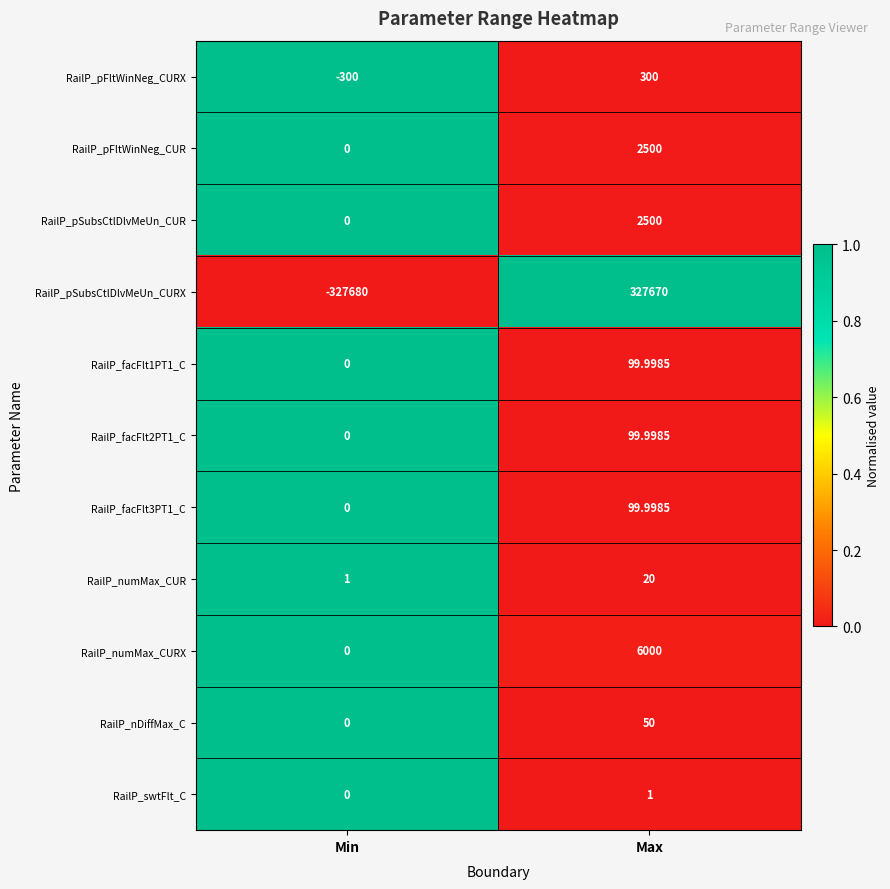

At which label does RailP_numMax_CUR reach its peak?

Max